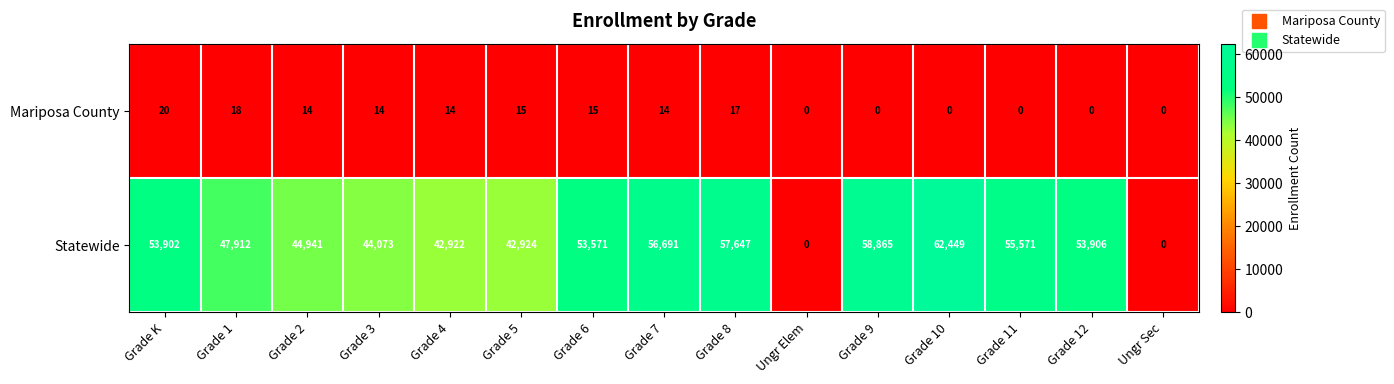

How many values in the Mariposa County series are below 14?

6